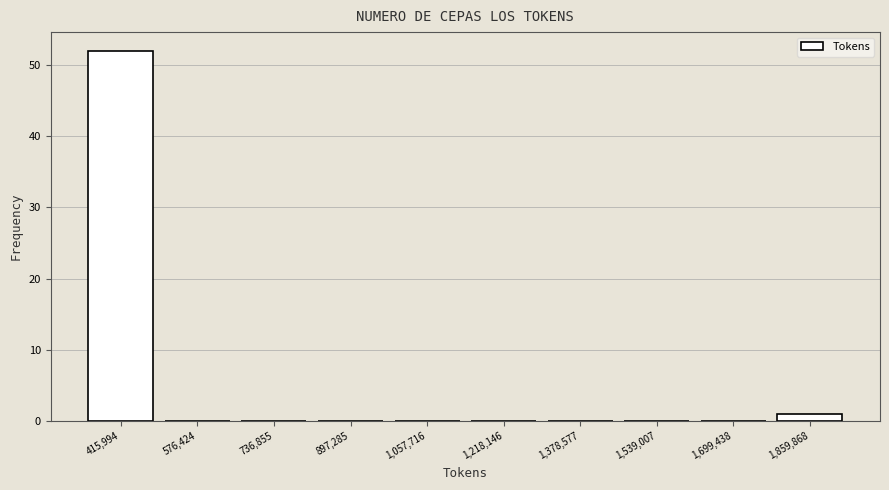

Reading left to right, list every bar in this chart as the range it spans on the x-axis followed by its height. Neither the bar edges nor the heights are printed on the chart, so give them approximately, as read against the axes.

340000 to 500000: 52
500000 to 660000: 0
660000 to 820000: 0
820000 to 980000: 0
980000 to 1140000: 0
1140000 to 1300000: 0
1300000 to 1460000: 0
1460000 to 1620000: 0
1620000 to 1780000: 0
1780000 to 1940000: 1